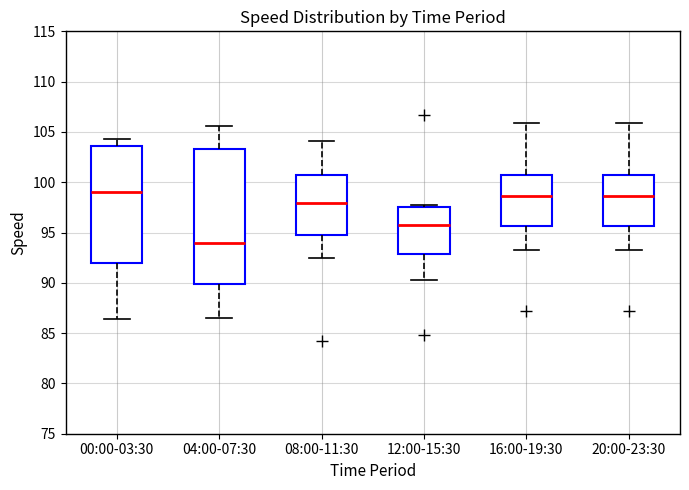

Comparing the boxes themselves (not the whiskers), which one is the tallest?

04:00-07:30